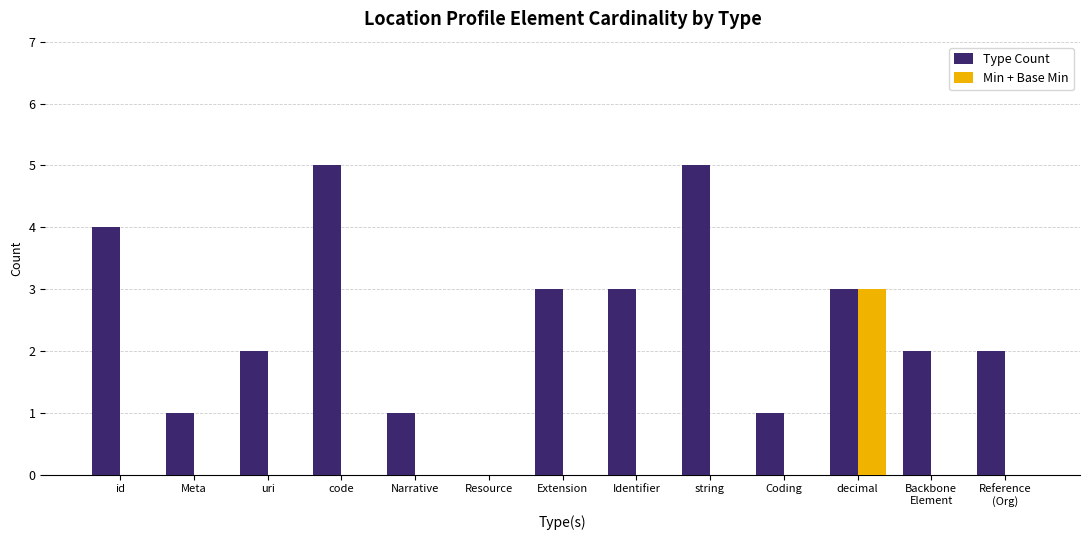

Are the bars horizontal?

No